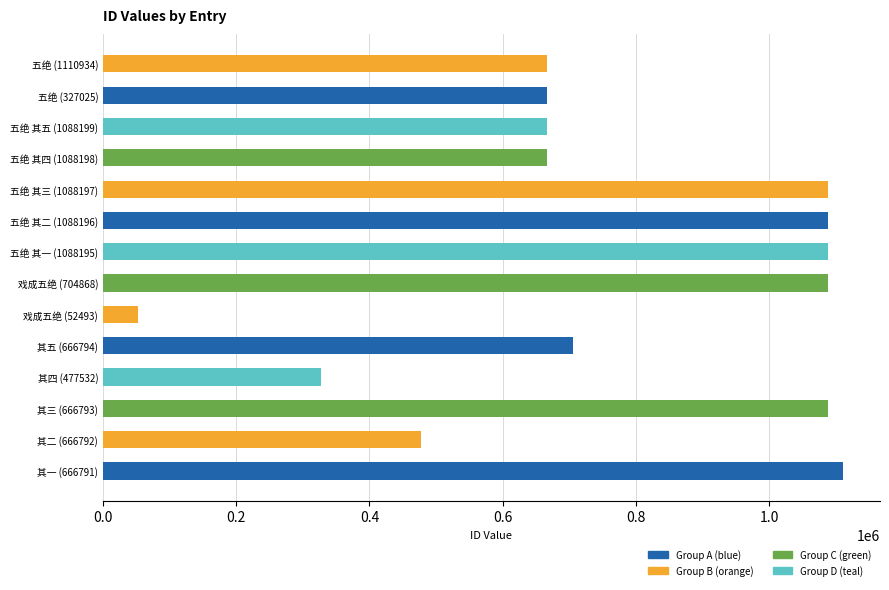

What is the average value?

770072